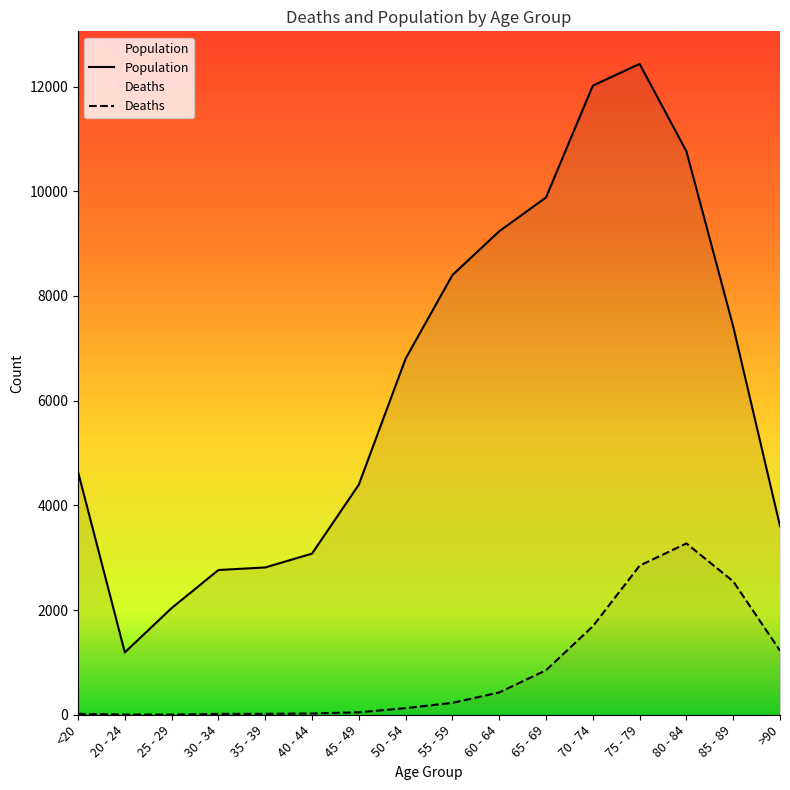

The Deaths series shows 426 at 60 - 64. True or false?

True